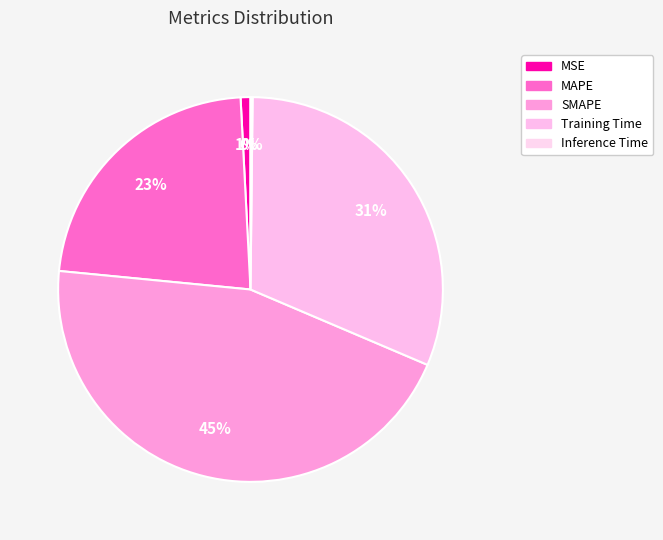

Which has a higher value, Training Time or Inference Time?

Training Time